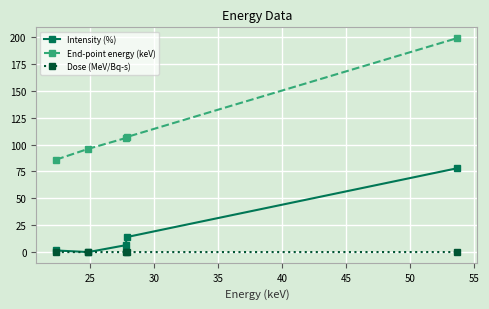

How many lines are shown in the chart?

3